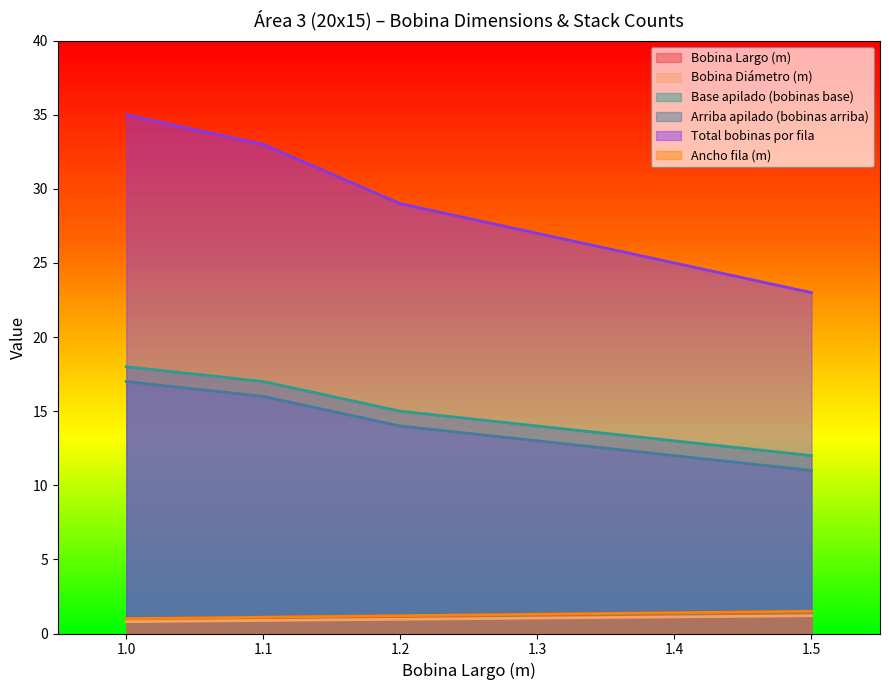

Which has a higher value, 1.2 or 1.3?

1.3